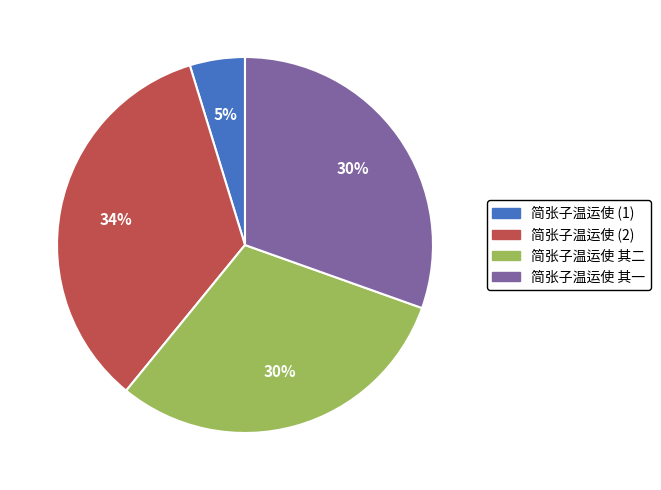

Do 简张子温运使 (1) and 简张子温运使 (2) together represent more than half of the pie?

No